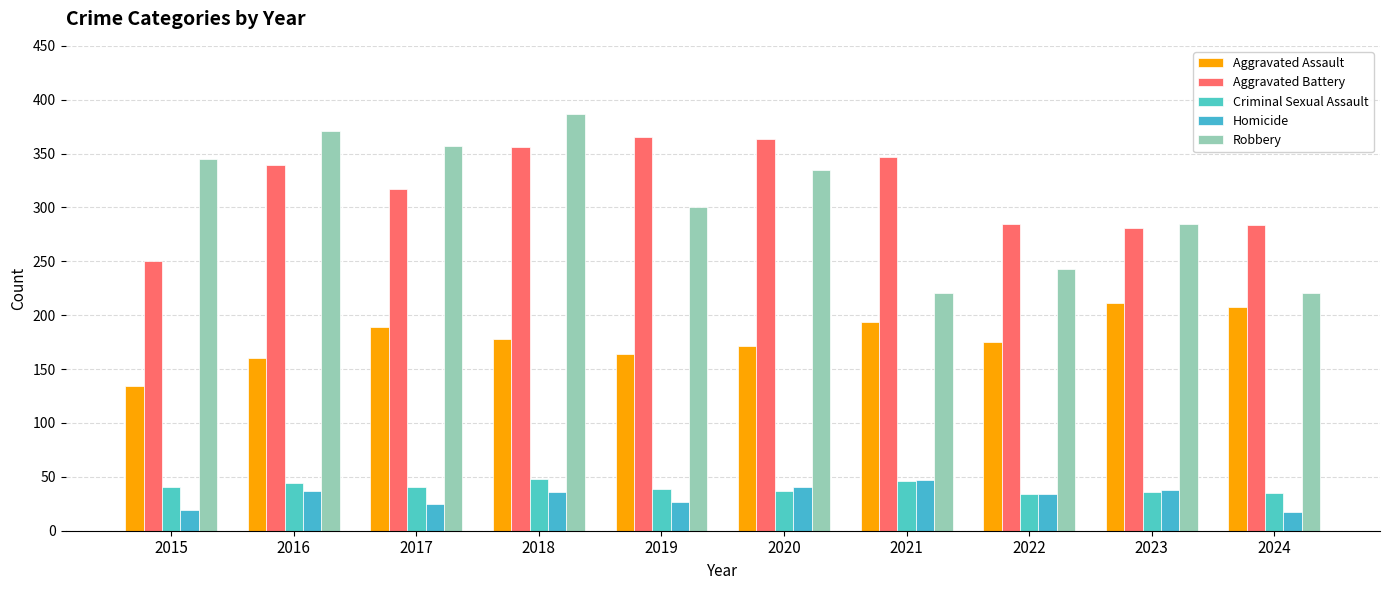

Which series changed the most between 2019 and 2023?

Aggravated Battery